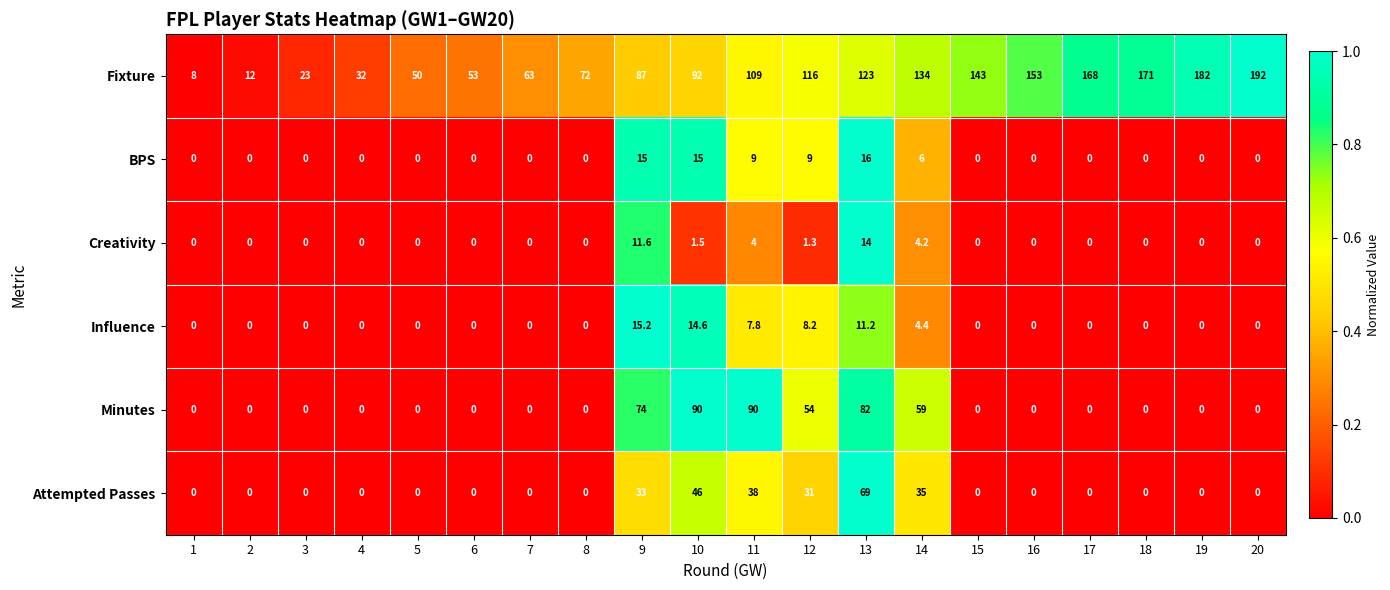

Which category has the highest value across all series?

20